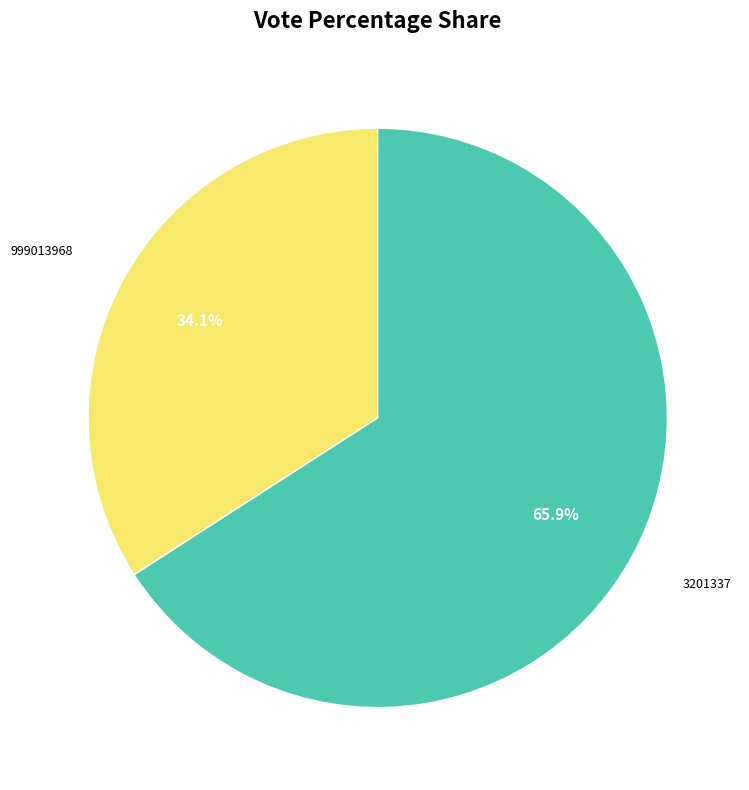

Is there a majority slice in this chart?

Yes